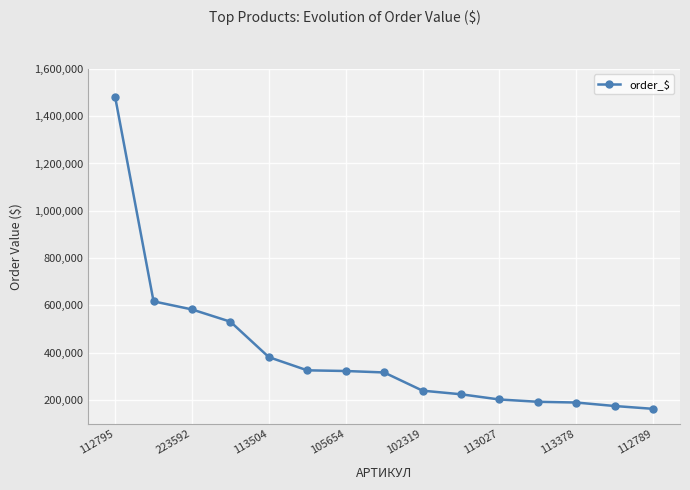

What is the smallest value displayed?

162990.1